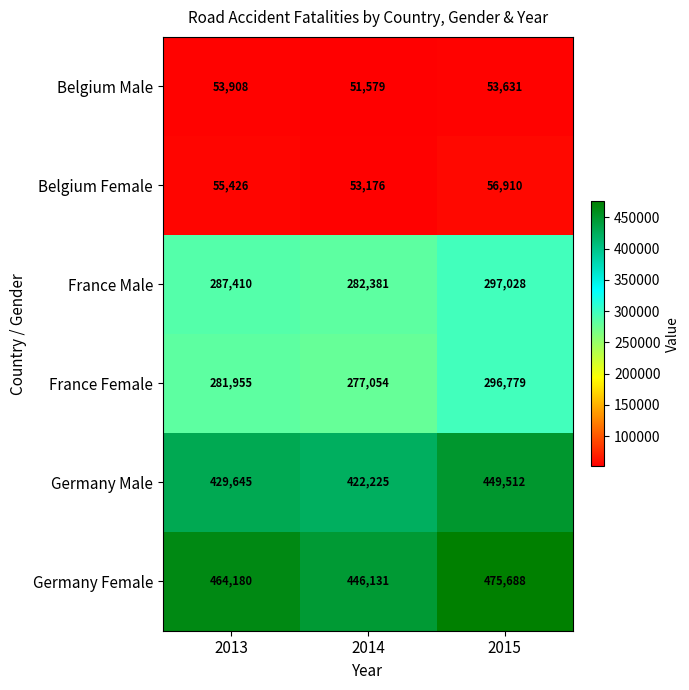

Which series has the largest range (max minus min)?

Germany Female